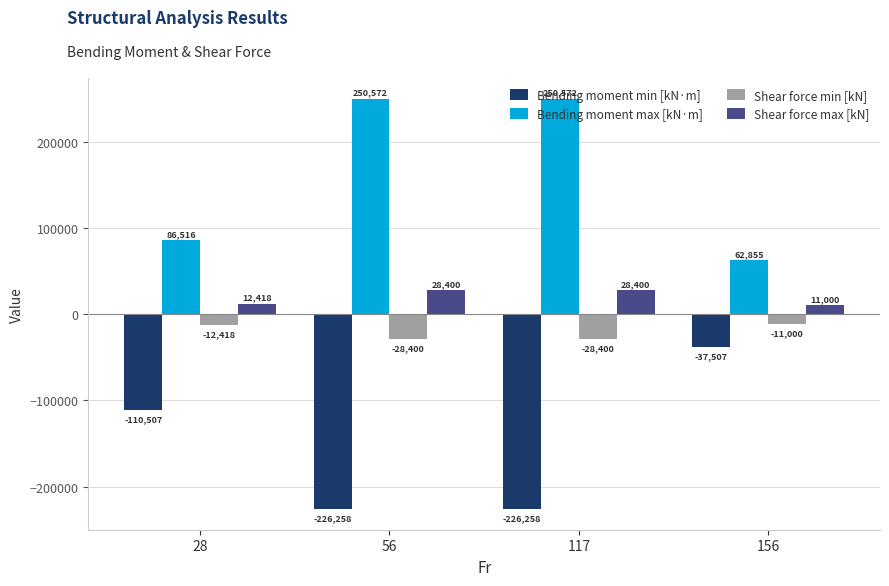

What is the sum of the Shear force min [kN] values at 56 and 156?

-39400